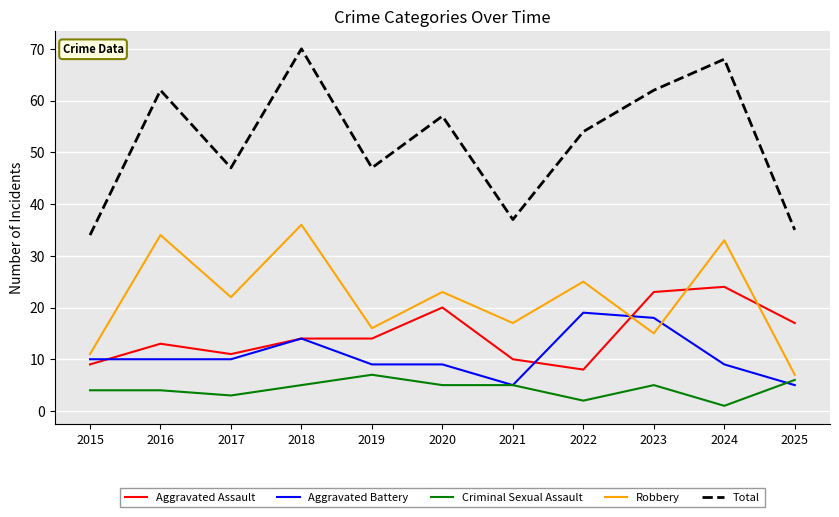

At how many categories does at least one series exceed 25?

11